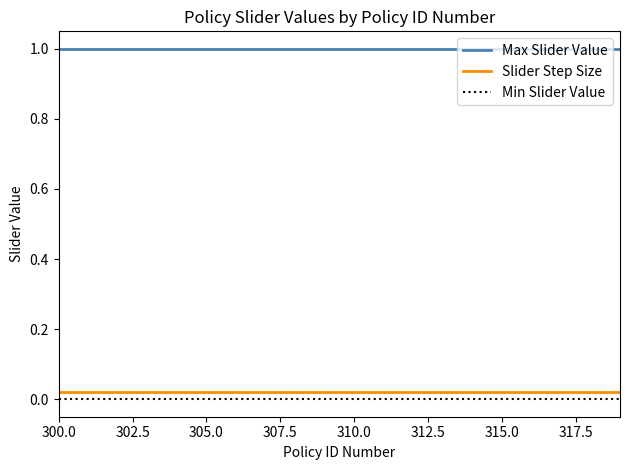

What is the greatest value displayed?

1.0